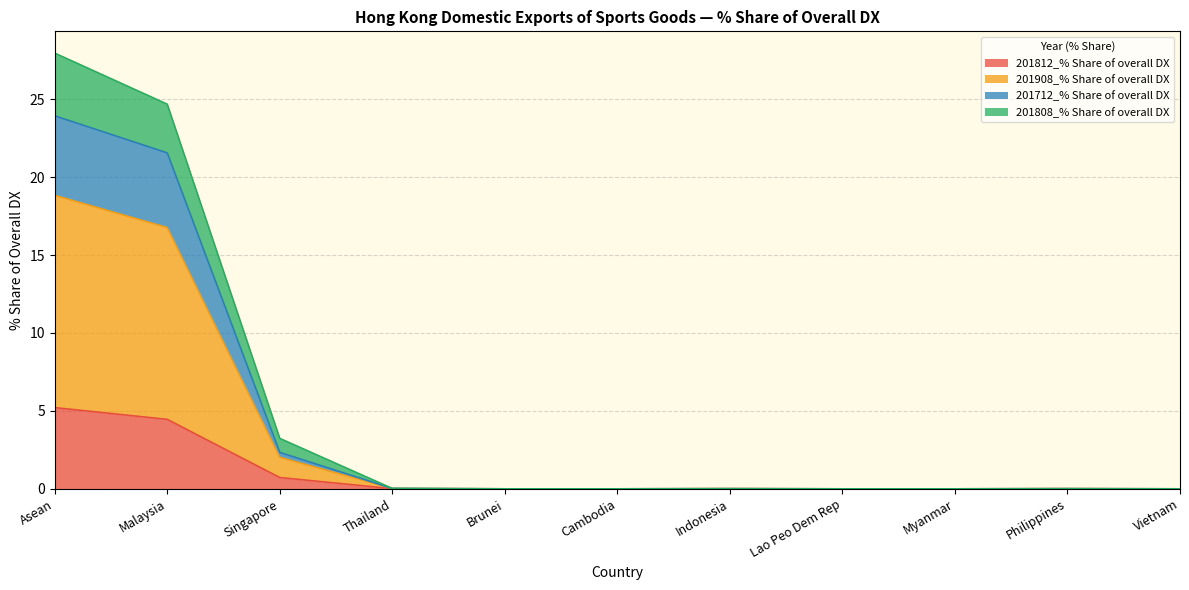

Which category has the highest value in the 201808_% Share of overall DX series?

Asean